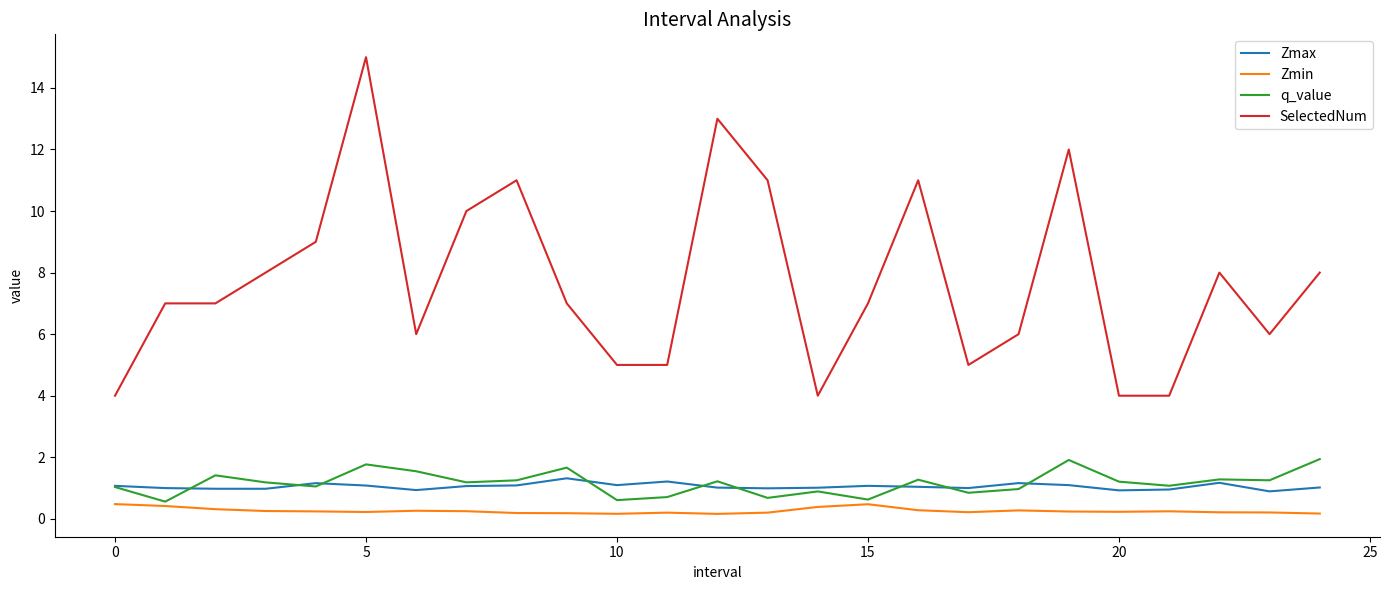

What is the greatest value displayed?

15.0